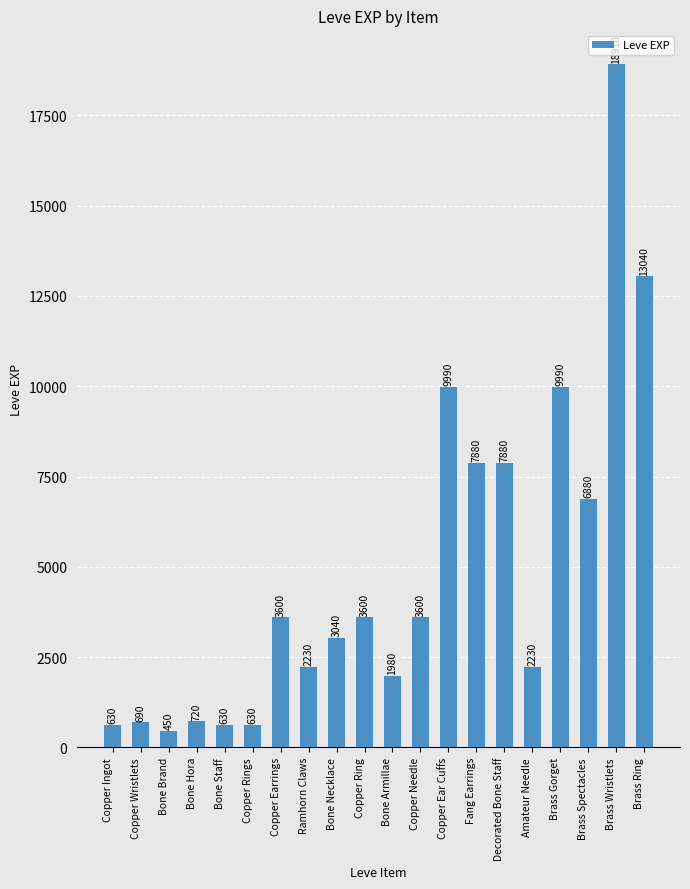

What position from the left is Brass Spectacles?

18